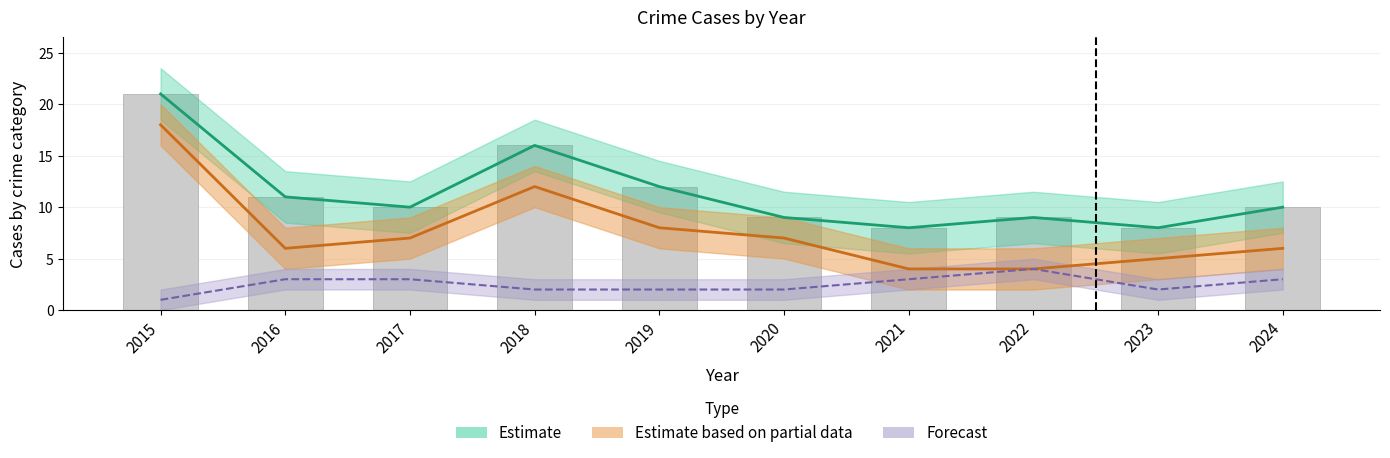

What is the average value?

11